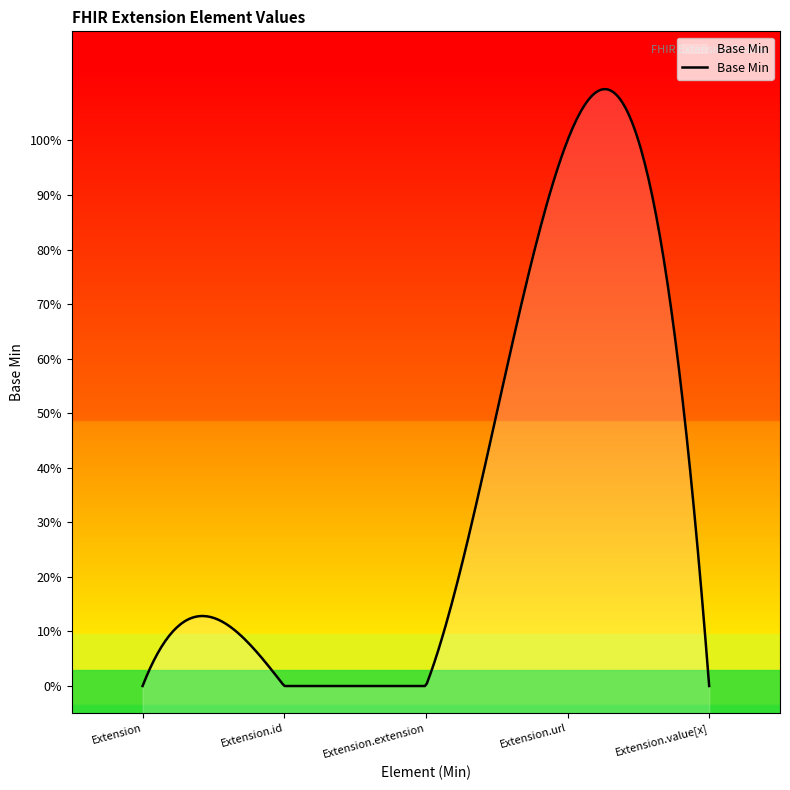

Which label corresponds to the largest value in the chart?

Extension.url